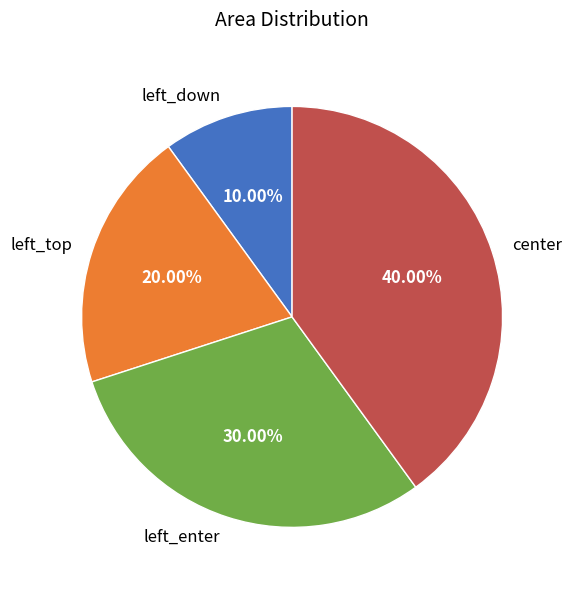

What is the largest slice in the pie chart?

center